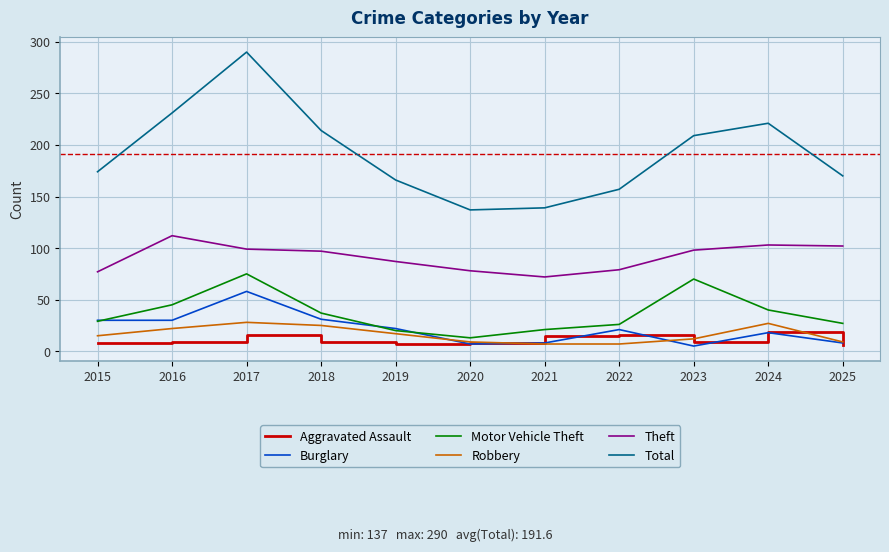

What is the sum of all Total values?

2108